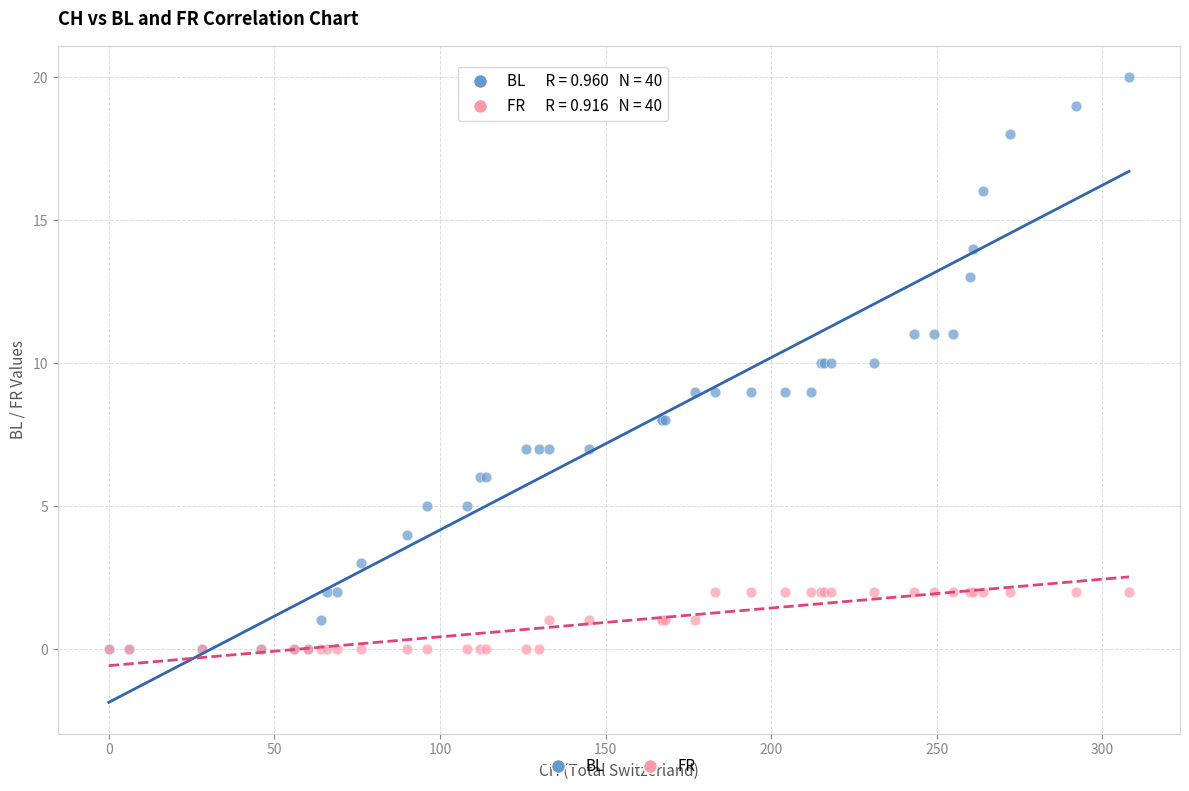

What are all the series names shown in the legend?

BL, FR